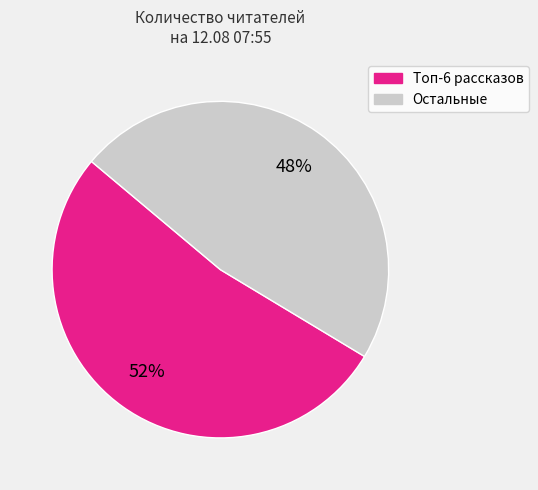

Is there any slice that represents more than half of the pie?

Yes